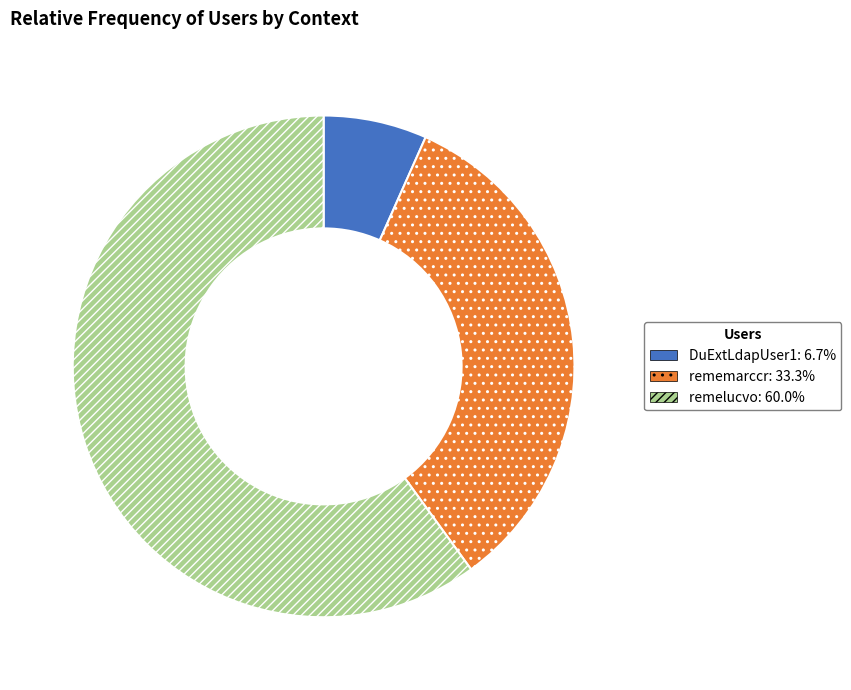

Does any single category account for the majority?

Yes